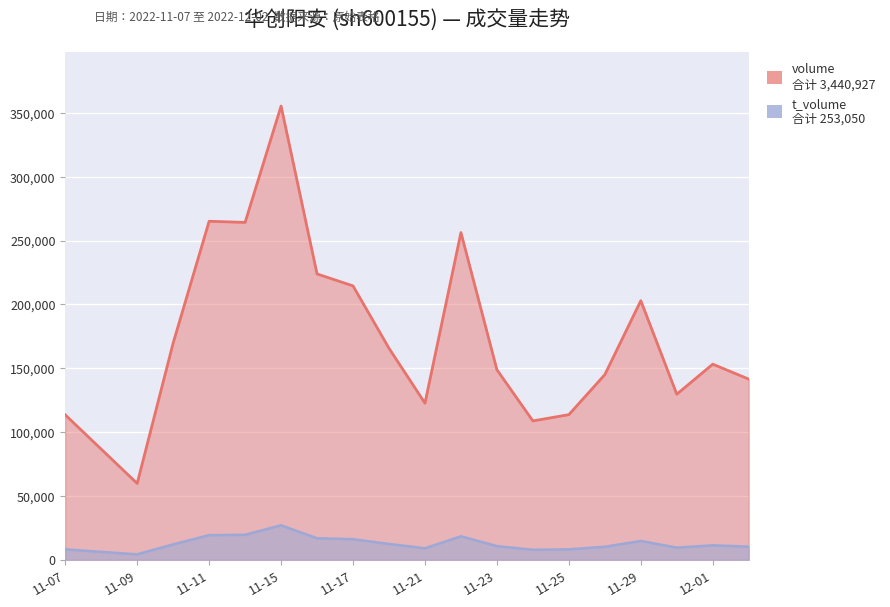

What is the greatest value displayed?

355306